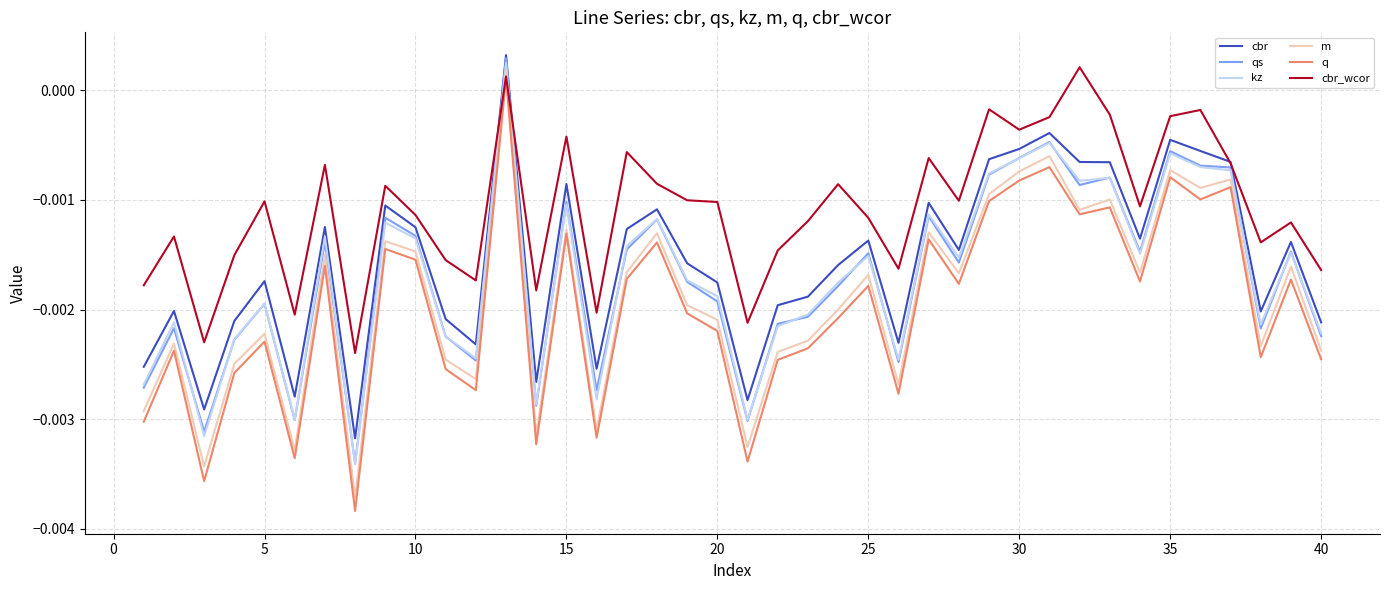

Which series has the widest spread of values?

q